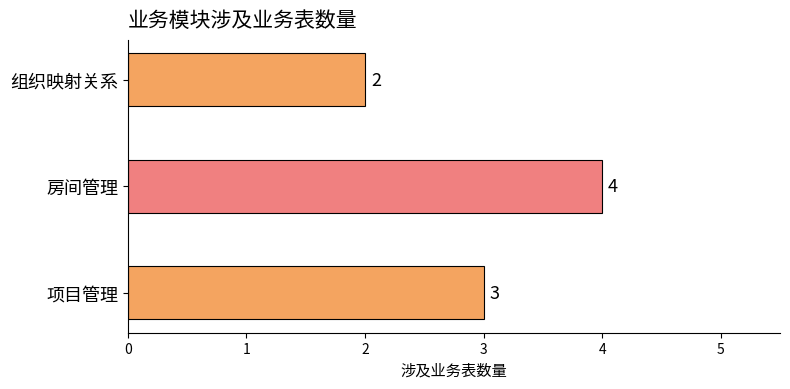

Which label corresponds to the largest value in the chart?

房间管理